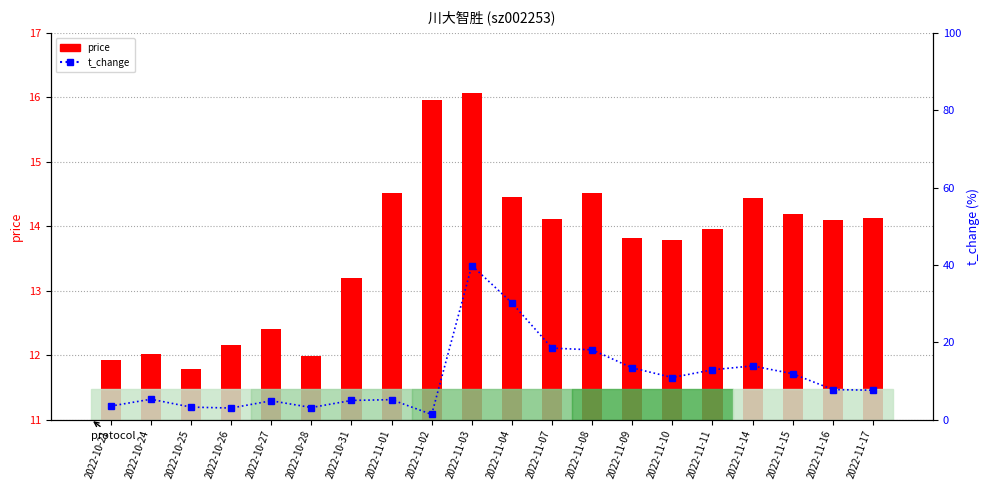

List the labels in order of t_change value, largest first.

2022-11-03, 2022-11-04, 2022-11-07, 2022-11-08, 2022-11-14, 2022-11-09, 2022-11-11, 2022-11-15, 2022-11-10, 2022-11-16, 2022-11-17, 2022-10-24, 2022-11-01, 2022-10-31, 2022-10-27, 2022-10-21, 2022-10-25, 2022-10-28, 2022-10-26, 2022-11-02